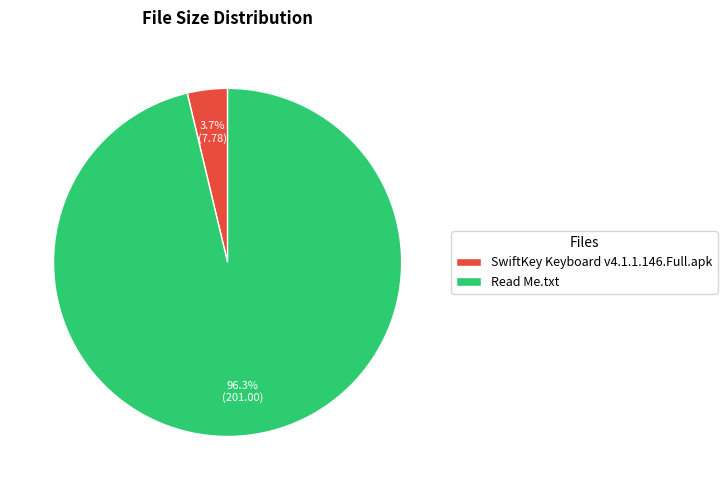

To the nearest percent, what is the combined percentage of Read Me.txt and SwiftKey Keyboard v4.1.1.146.Full.apk?

100%